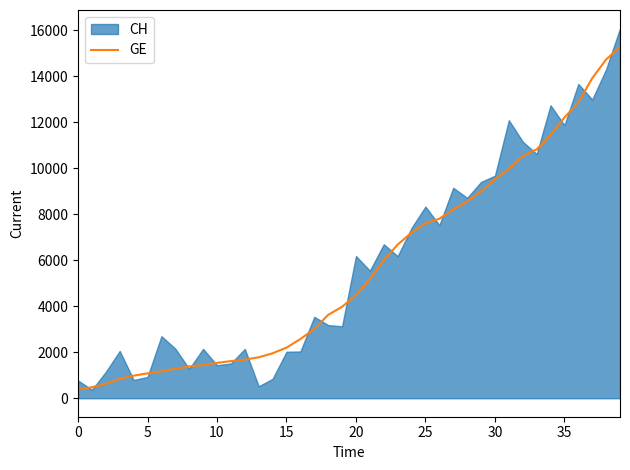

How many lines are shown in the chart?

1